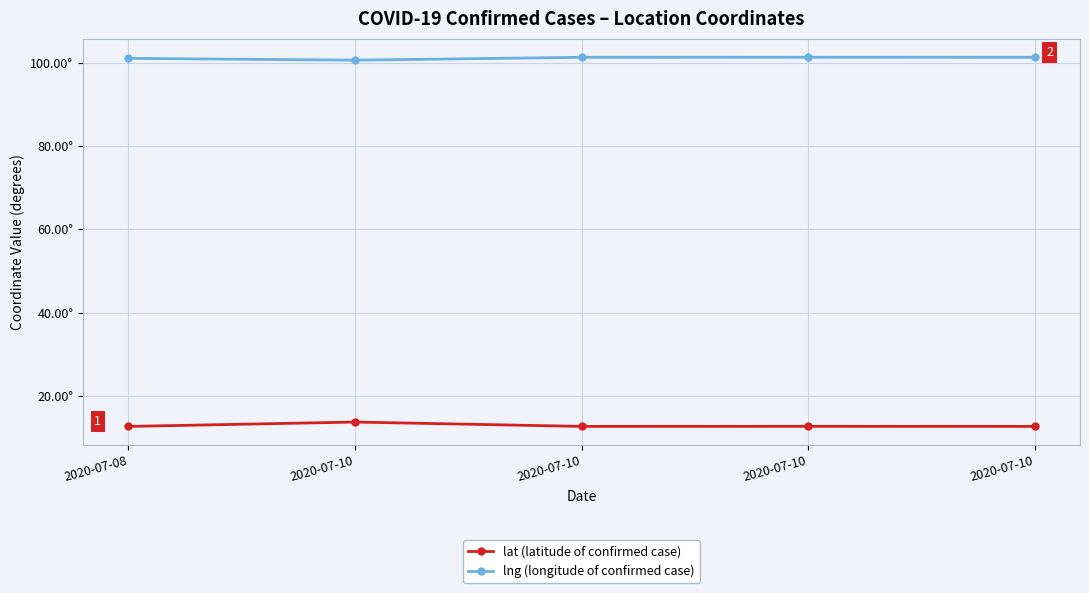

What is the minimum value for lat (latitude of confirmed case)?

12.7